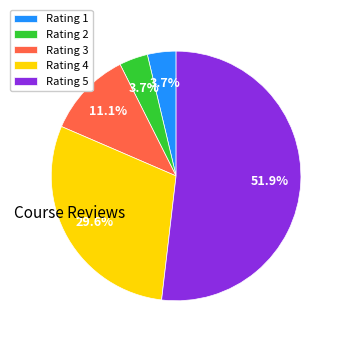

Approximately how many times larger is the value at Rating 5 compared to Rating 3?

4.7